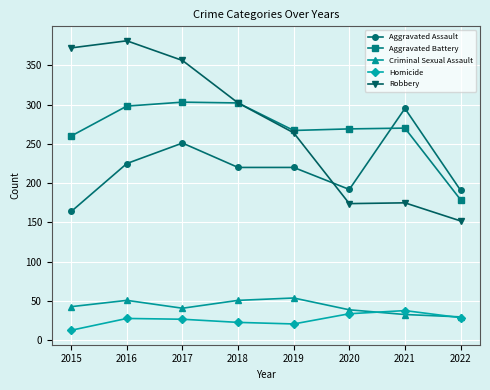

How many lines are shown in the chart?

5